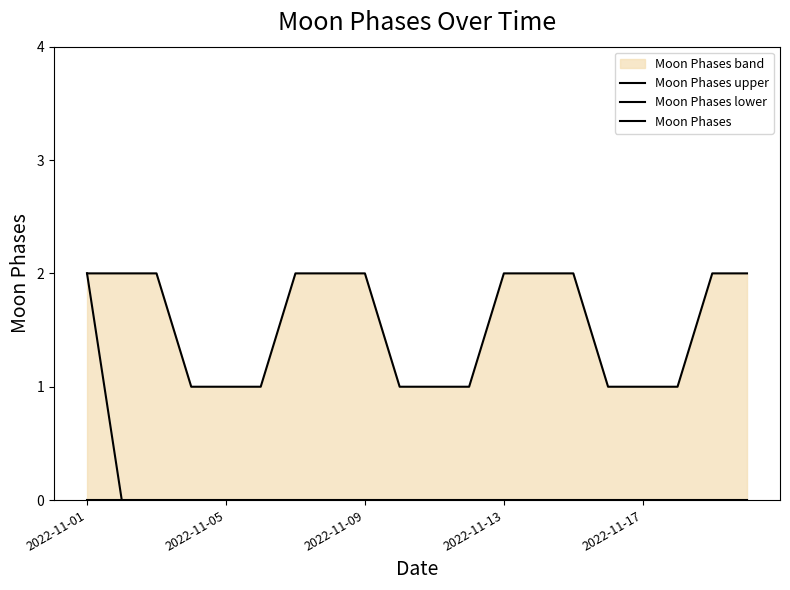

Is it true that Moon Phases equals -1 at 7?

False